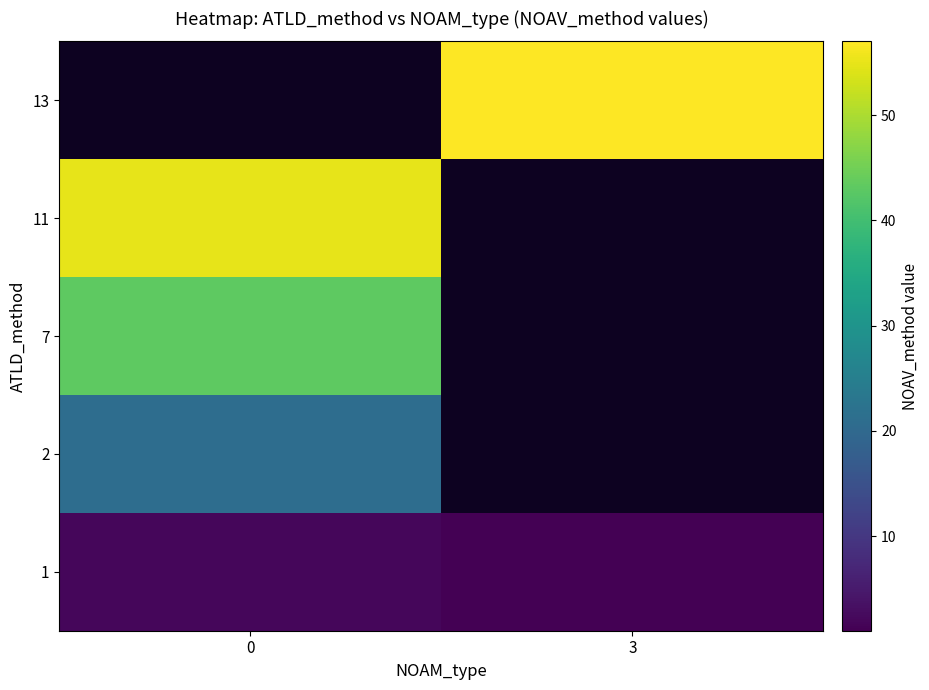

What is the approximate value of 7 at 0?

43.0